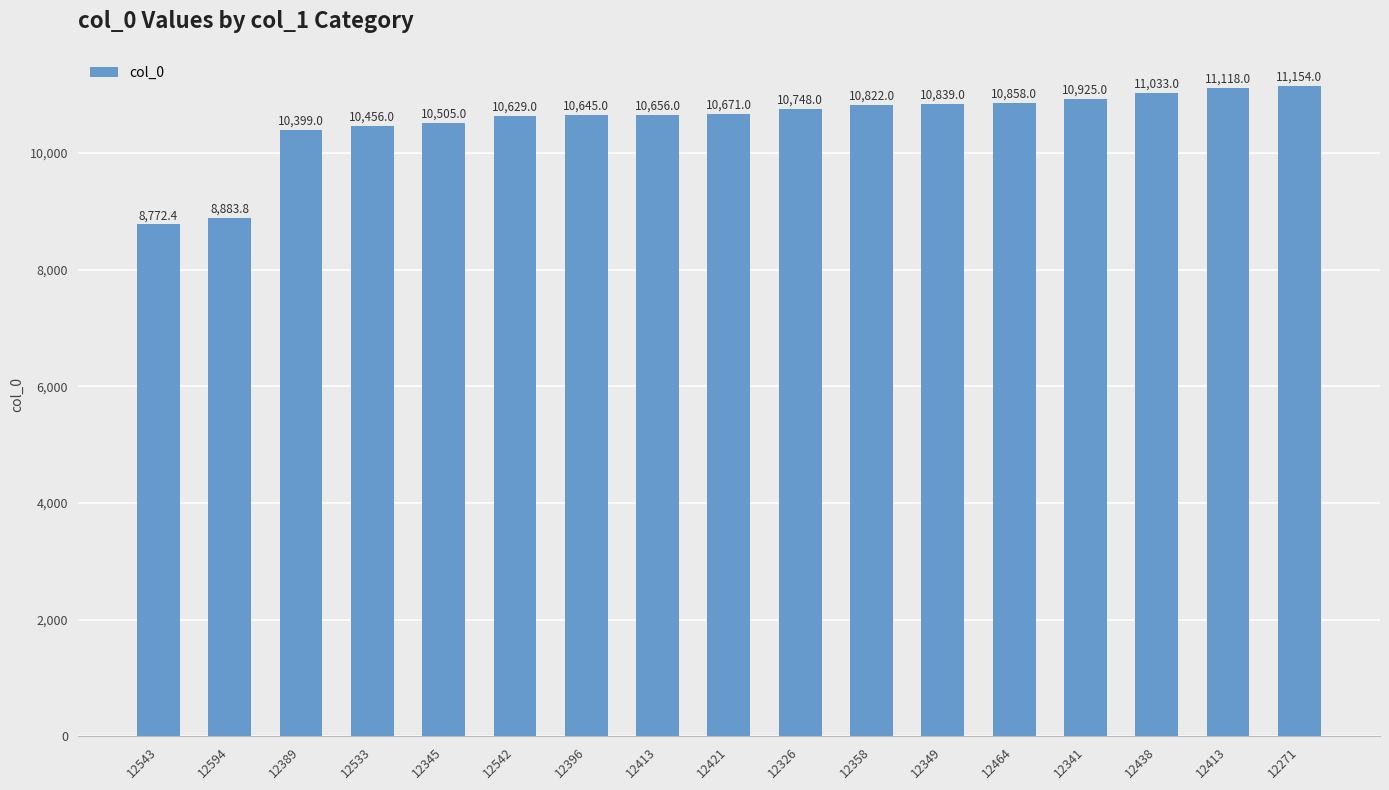

How many bars are there in total?

17